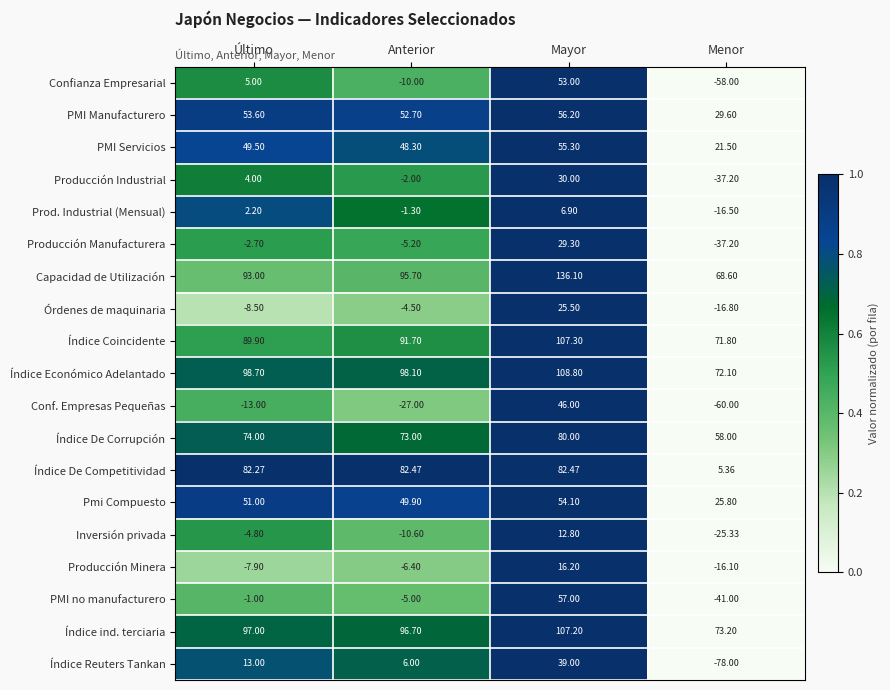

Which series changed the most between Mayor and Menor?

Índice Reuters Tankan